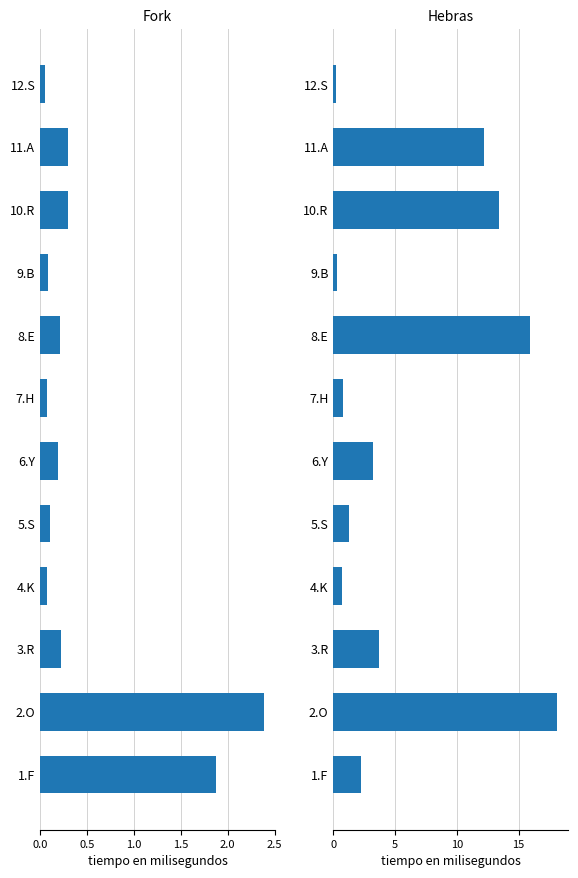

What is the total value across all series at 12.S?

0.3